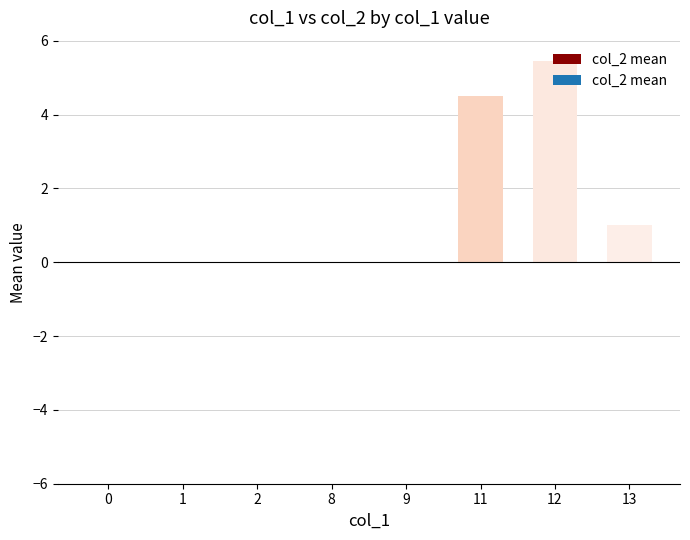

Reading right to left, transcribe all the data shown in this chart.

1.0	5.5	4.5	0.0	0.0	0.0	0.0	0.0